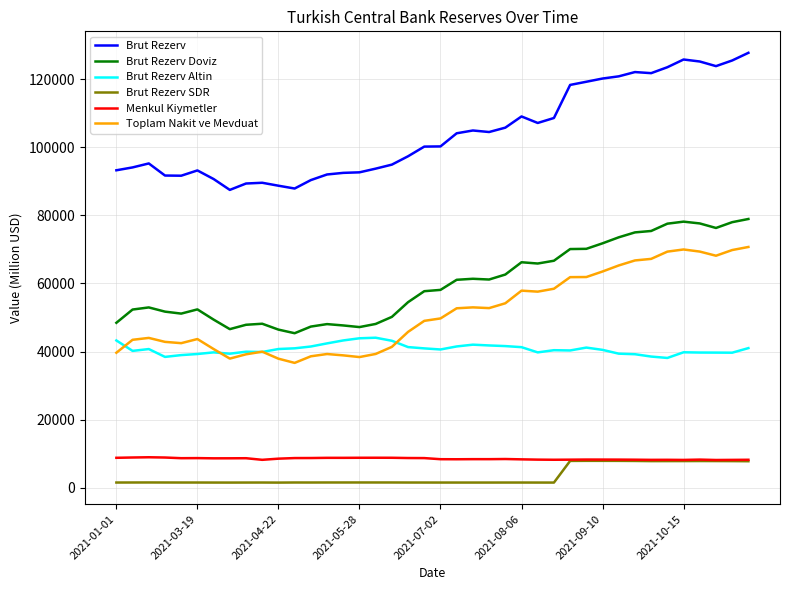

What is the greatest value displayed?

127690.0